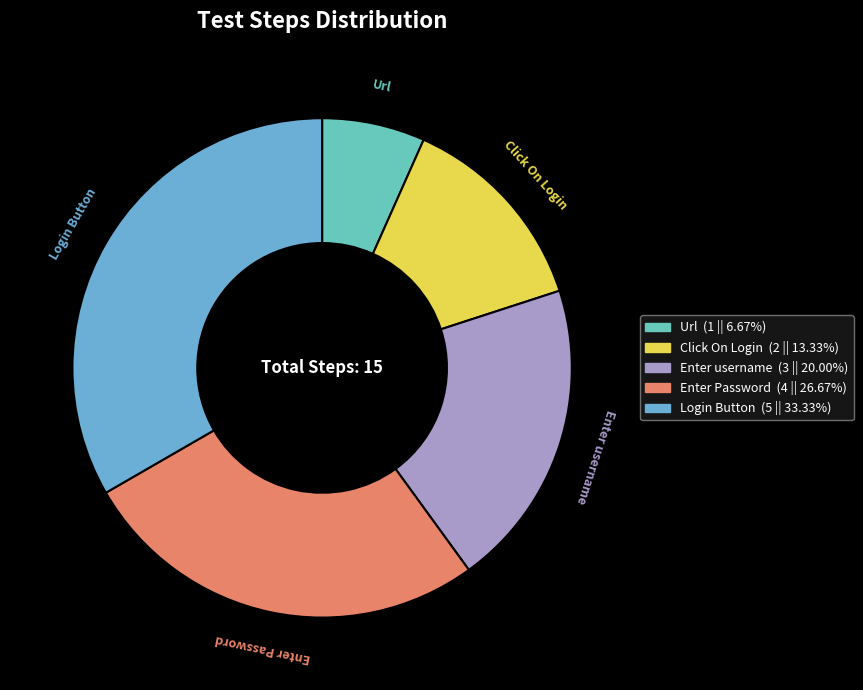

The Enter Password slice represents 33% of the pie. True or false?

False